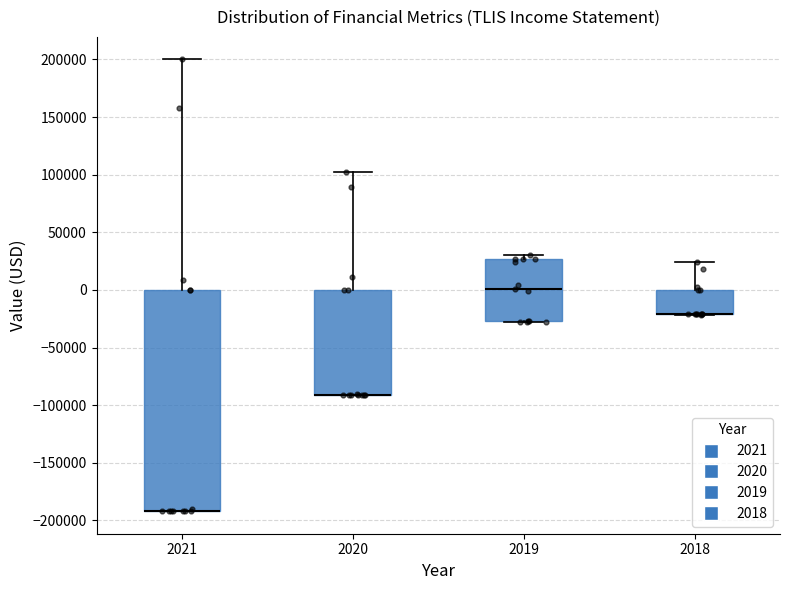

Which box is the tallest, from its lower edge to its upper edge?

2021